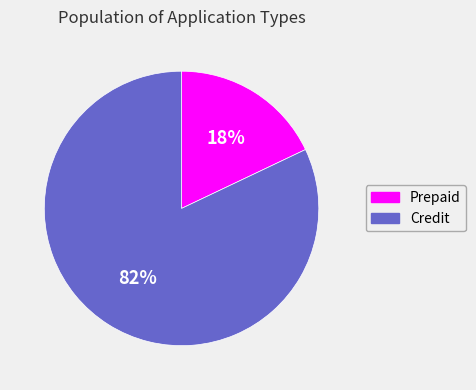

Count the number of slices in the pie.

2